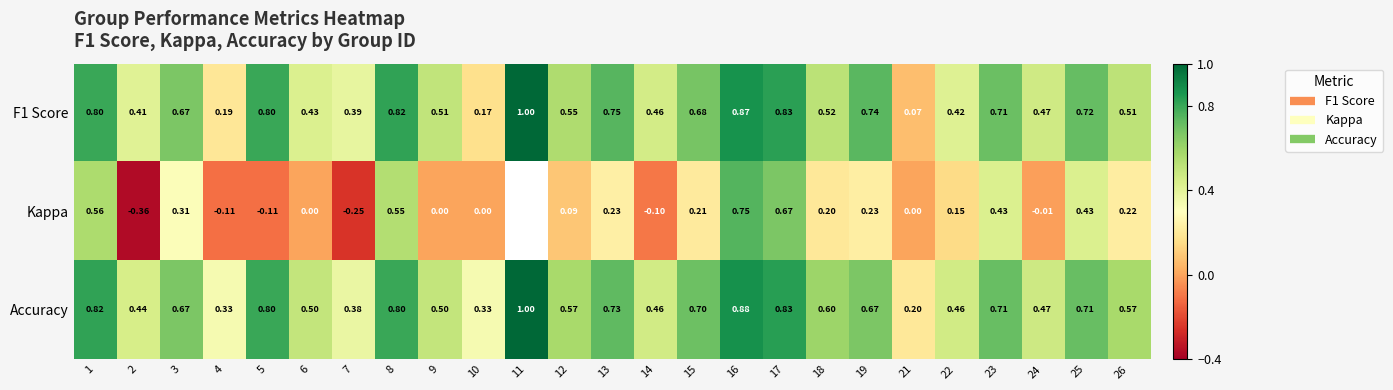

Read the Accuracy value at 6.

0.5